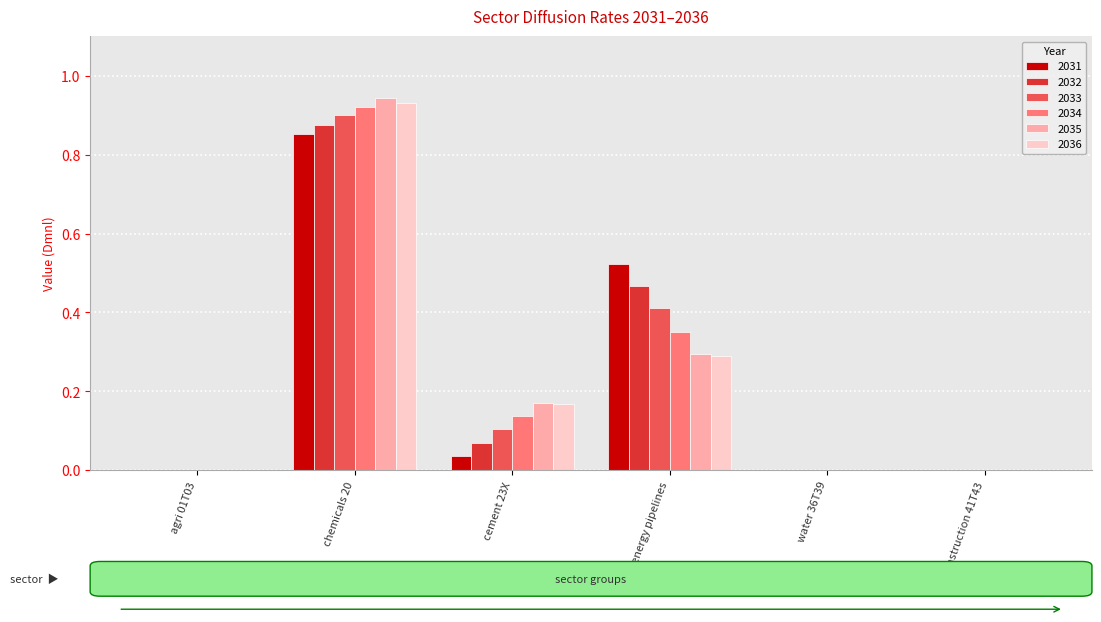

What is the total value across all series at chemicals 20?

5.4